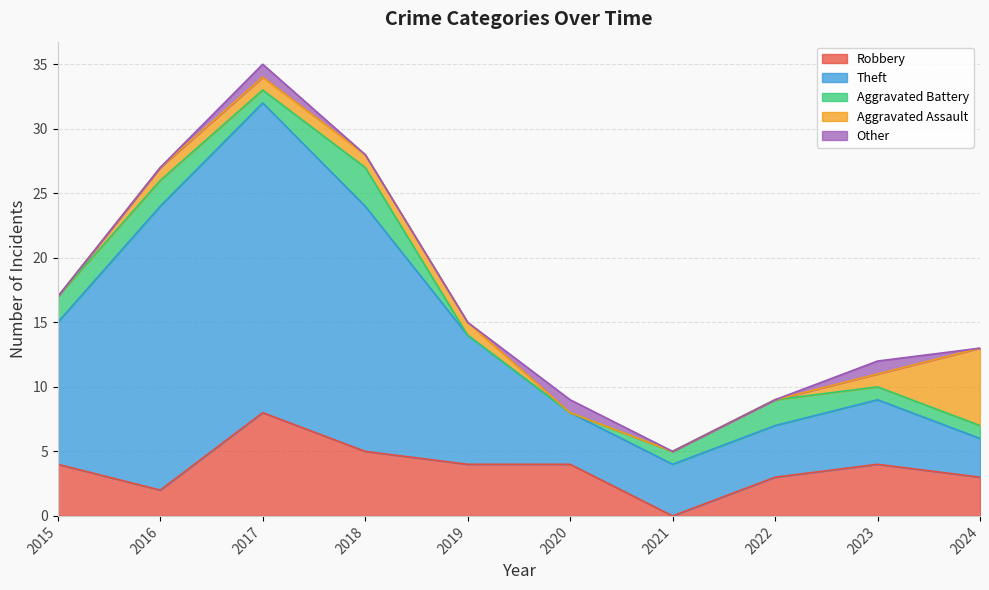

Which category has the highest value across all series?

2017